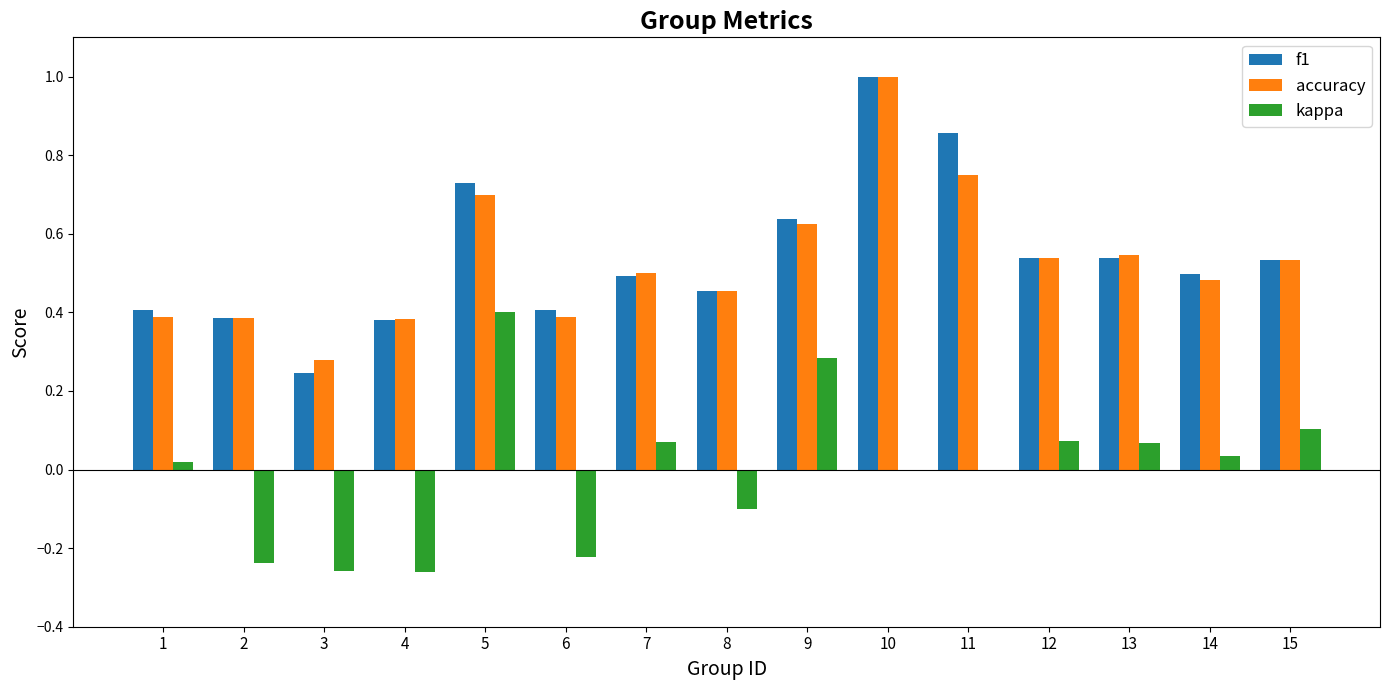

Is the value of accuracy at 13 greater than the value of f1 at 1?

Yes